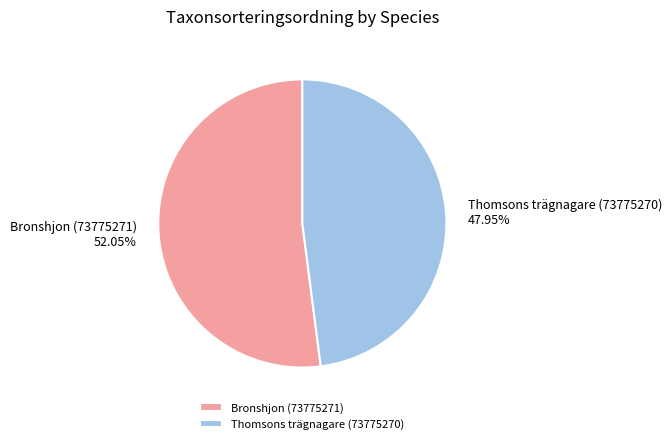

Is Thomsons trägnagare (73775270) the majority of the pie?

No